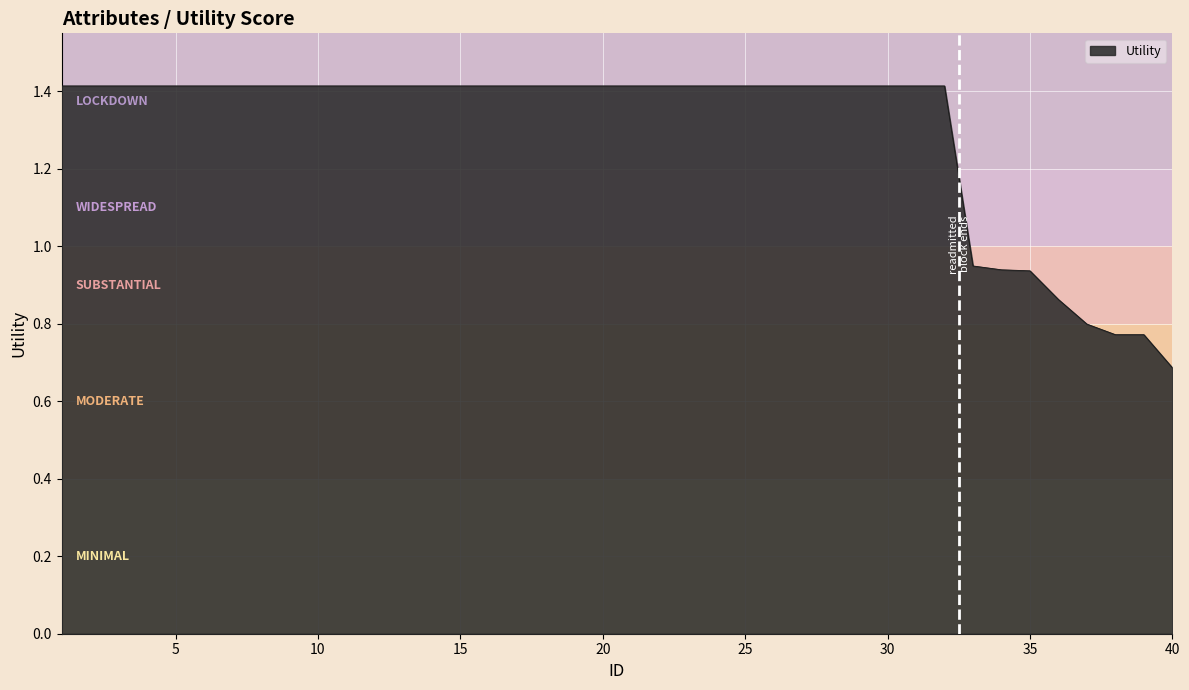

What is the difference between the maximum and minimum values?

0.7